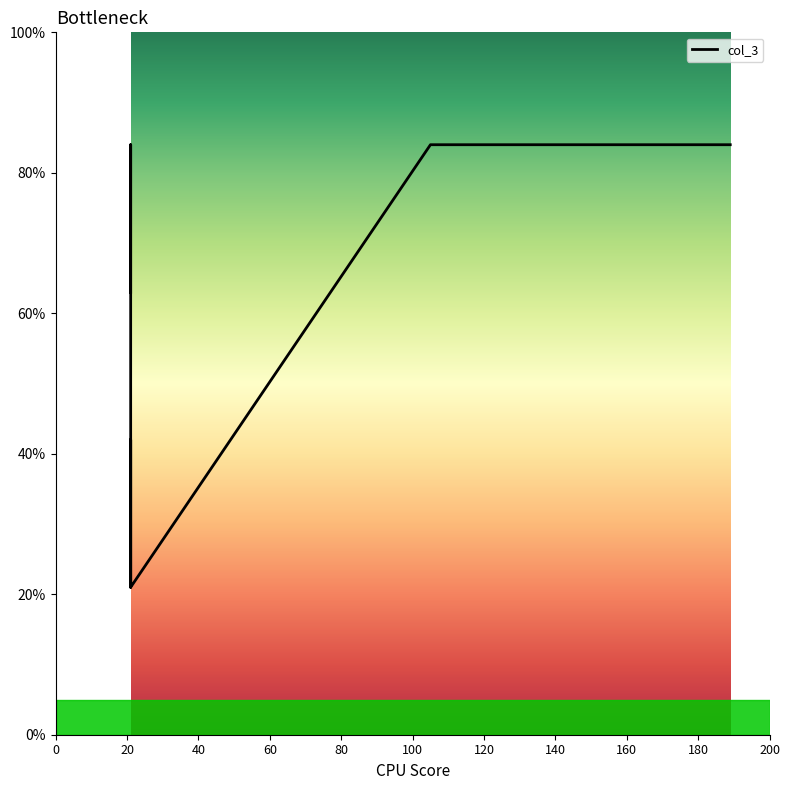

True or false: the data shows 63 at 0.

True